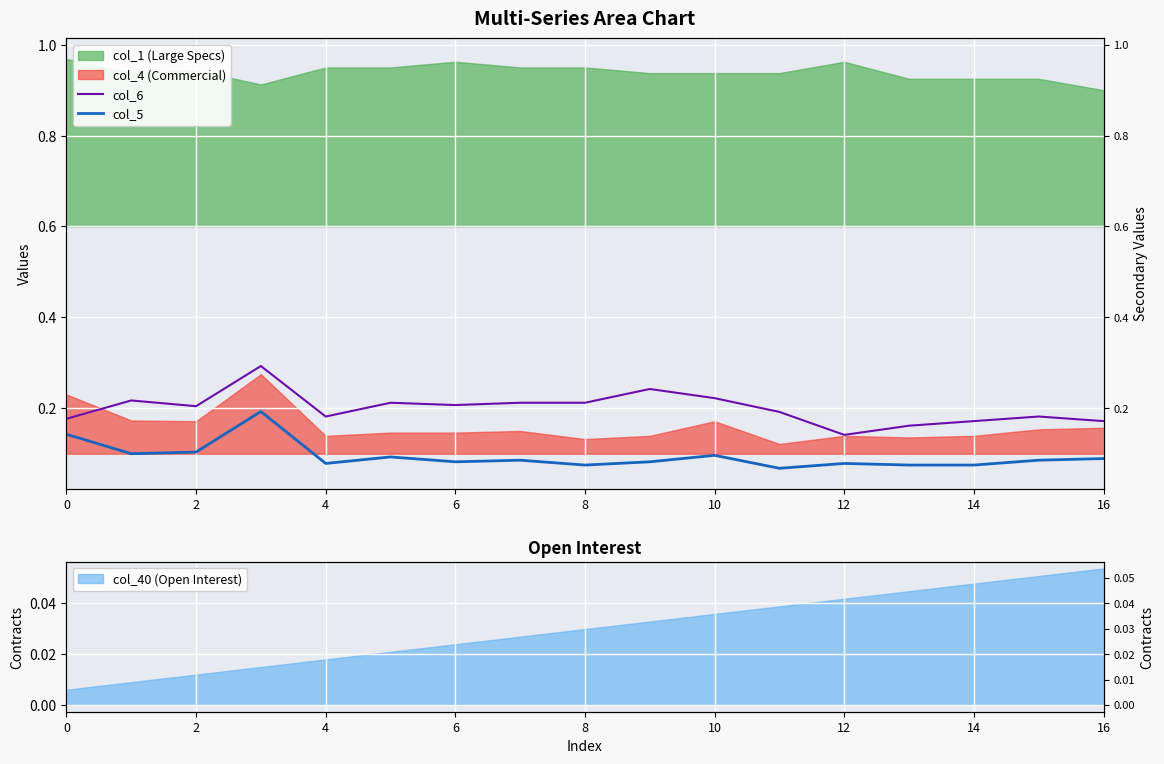

What is the difference between the maximum and second lowest values in the col_5 series?

0.1